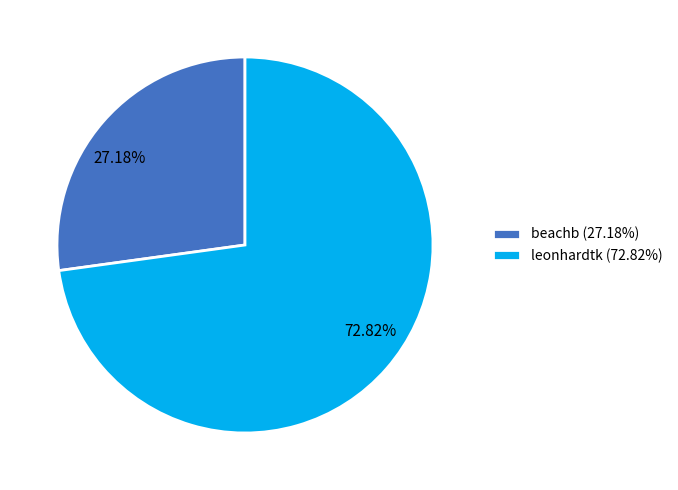

To the nearest percent, what is the average slice percentage?

50%